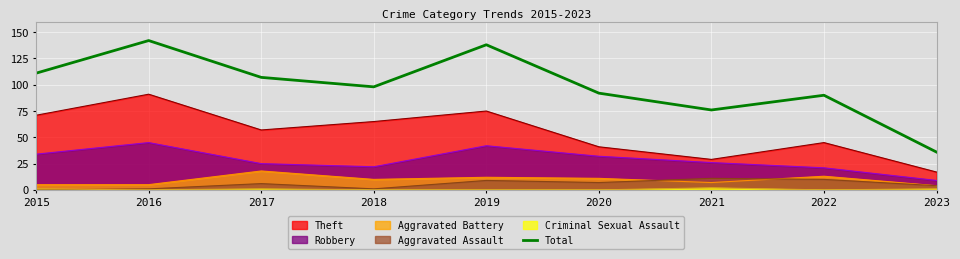

Is it true that the value at 2016 is 142?

True